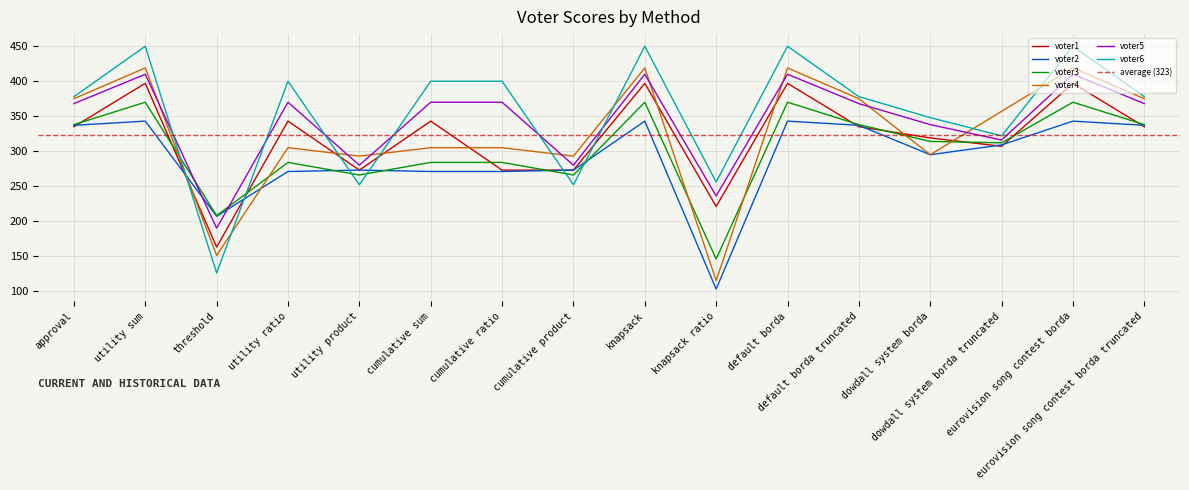

Reading left to right, list all the values displayed in this chart.

voter1: 335	397	163	343	273	343	273	273	397	221	397	335	319	307	397	335
voter2: 337	343	207	271	273	271	271	273	343	103	343	337	295	309	343	337
voter3: 338	370	208	284	266	284	284	266	370	146	370	338	314	312	370	338
voter4: 375	419	151	305	293	305	305	293	419	115	419	375	295	357	419	375
voter5: 368	410	190	370	280	370	370	280	410	236	410	368	338	316	410	368
voter6: 378	450	126	400	252	400	400	252	450	256	450	378	348	322	450	378